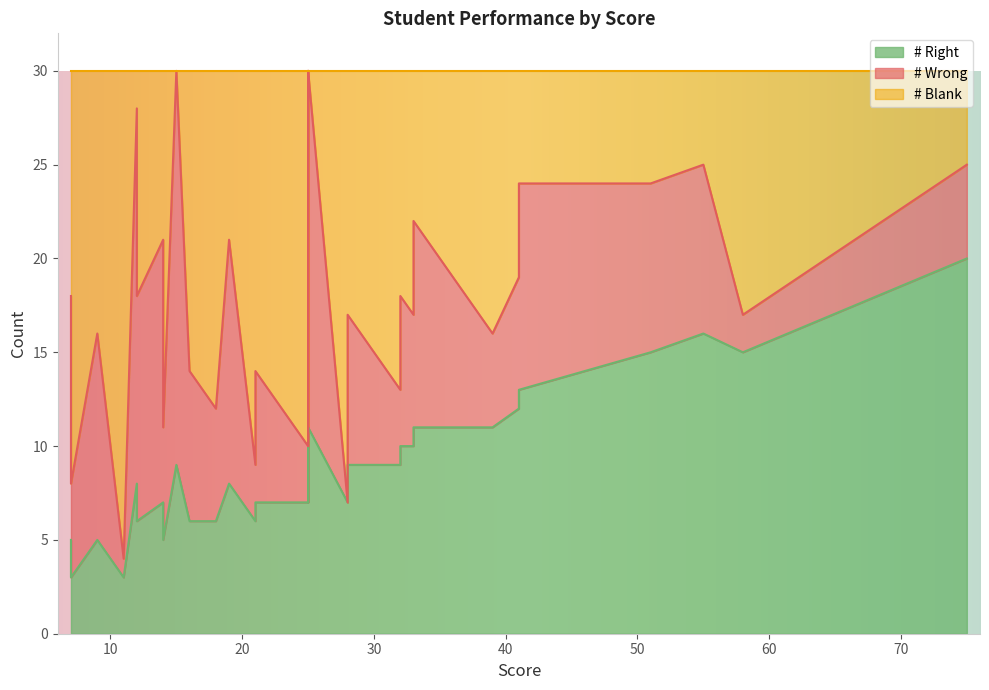

Does the chart have visible grid lines?

No